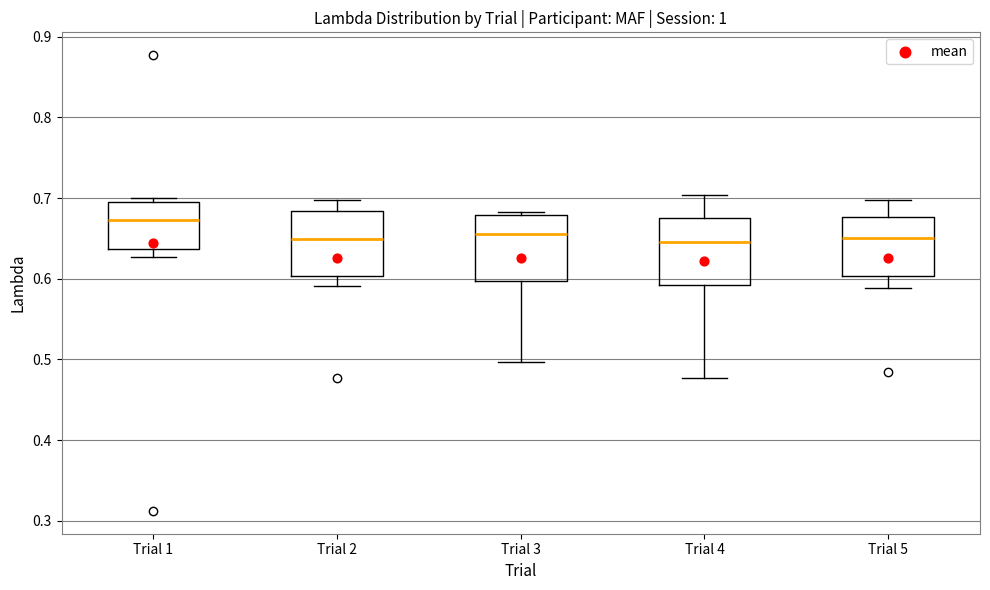

Reading left to right, transcribe this box plot: for each box, give where its median line is, the range the box spans, and where its two whiskers end, as read against the y-axis. The values are not printed on the chart, so give them approximately, as read against the axis.

Trial 1: median 0.67, box 0.64 to 0.70, whiskers 0.63 to 0.70 (just above the box's upper edge)
Trial 2: median 0.65, box 0.60 to 0.68, whiskers 0.59 to 0.70
Trial 3: median 0.66, box 0.60 to 0.68, whiskers 0.50 to 0.68 (just above the box's upper edge)
Trial 4: median 0.65, box 0.59 to 0.68, whiskers 0.48 to 0.70
Trial 5: median 0.65, box 0.60 to 0.68, whiskers 0.59 to 0.70